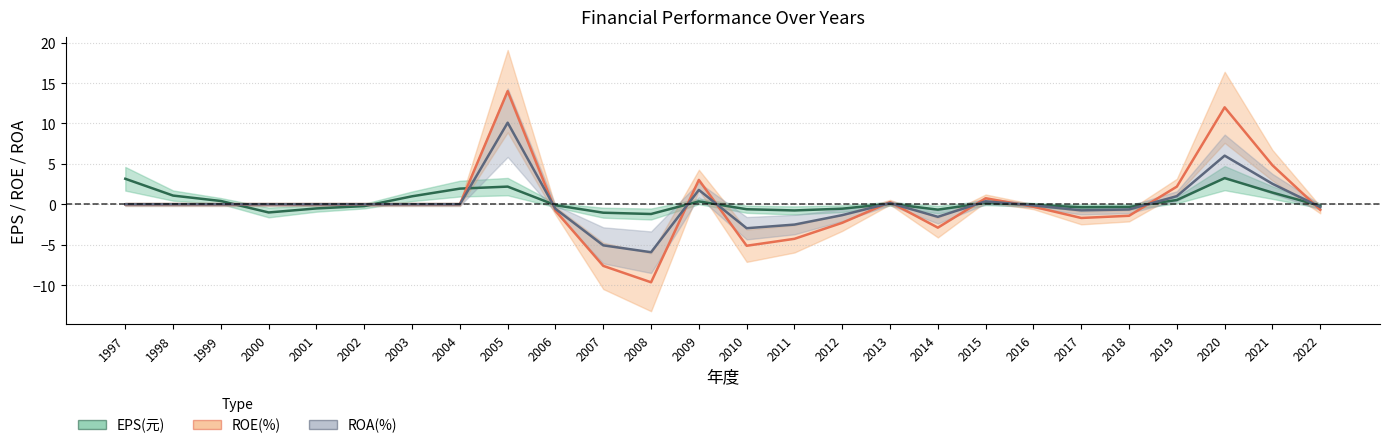

Which has a higher value, 2015 or 2017?

2015